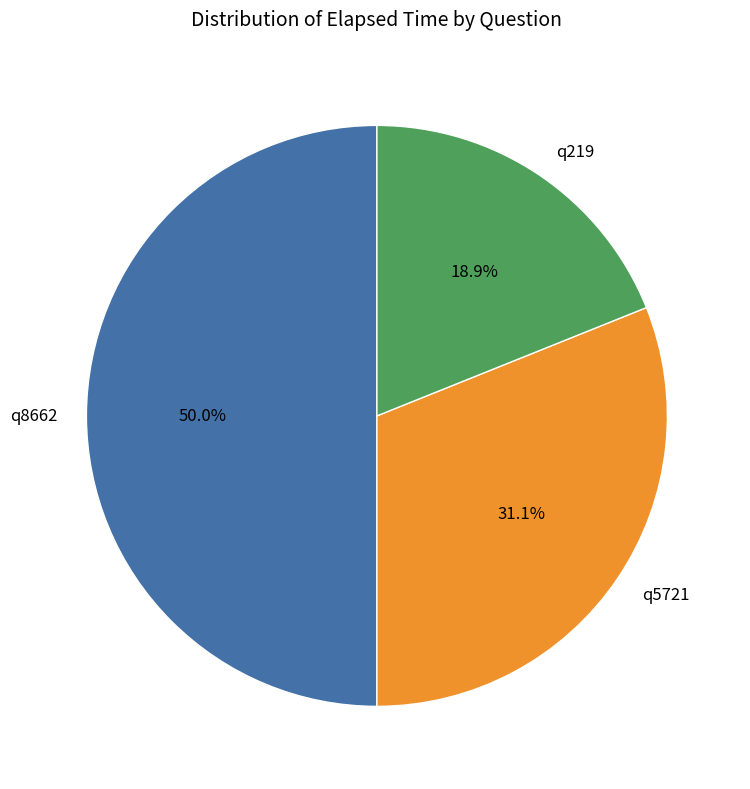

To the nearest percent, what is the difference between the largest and smallest slice percentages?

31%